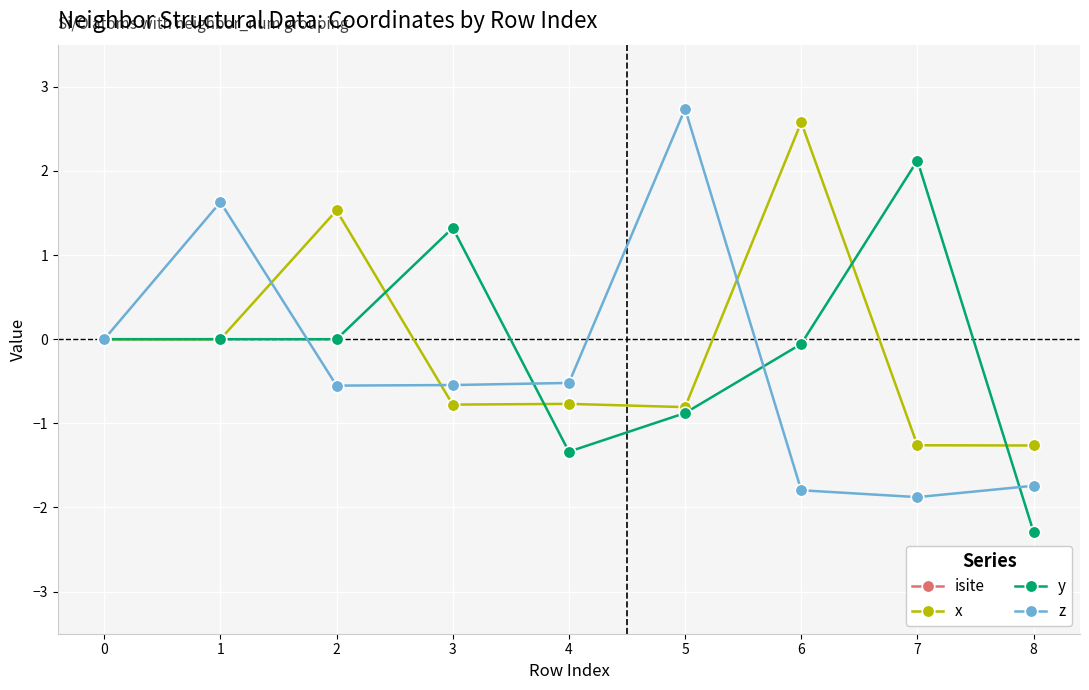

What are all the series names shown in the legend?

isite, x, y, z